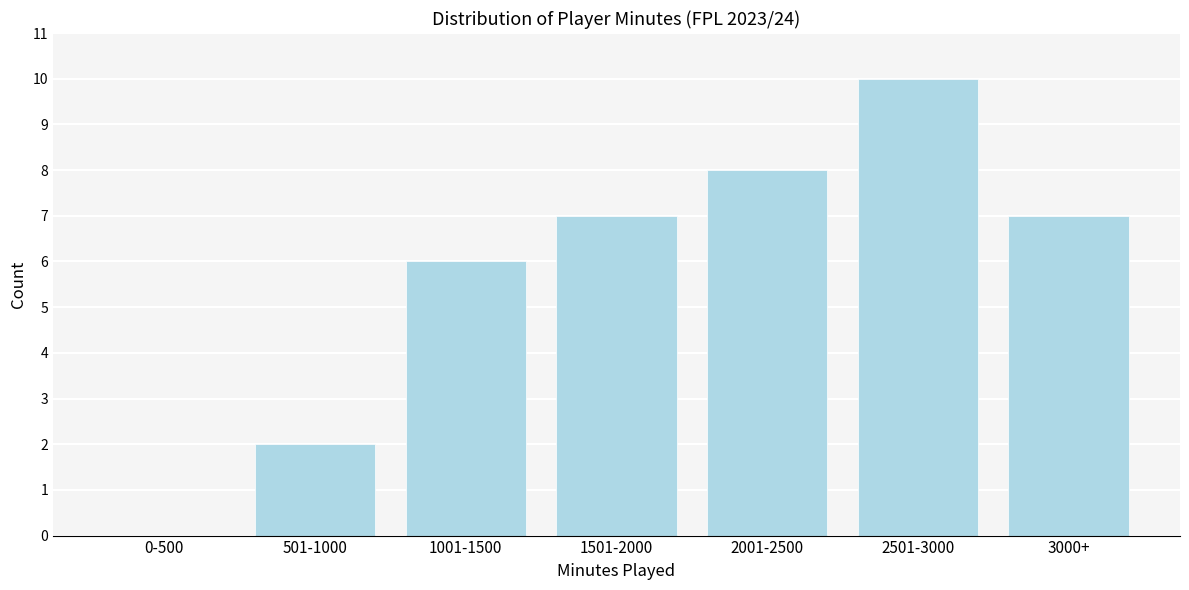

Reading left to right, what are all the values shown in this chart?

0-500=0	501-1000=2	1001-1500=6	1501-2000=7	2001-2500=8	2501-3000=10	3000+=7